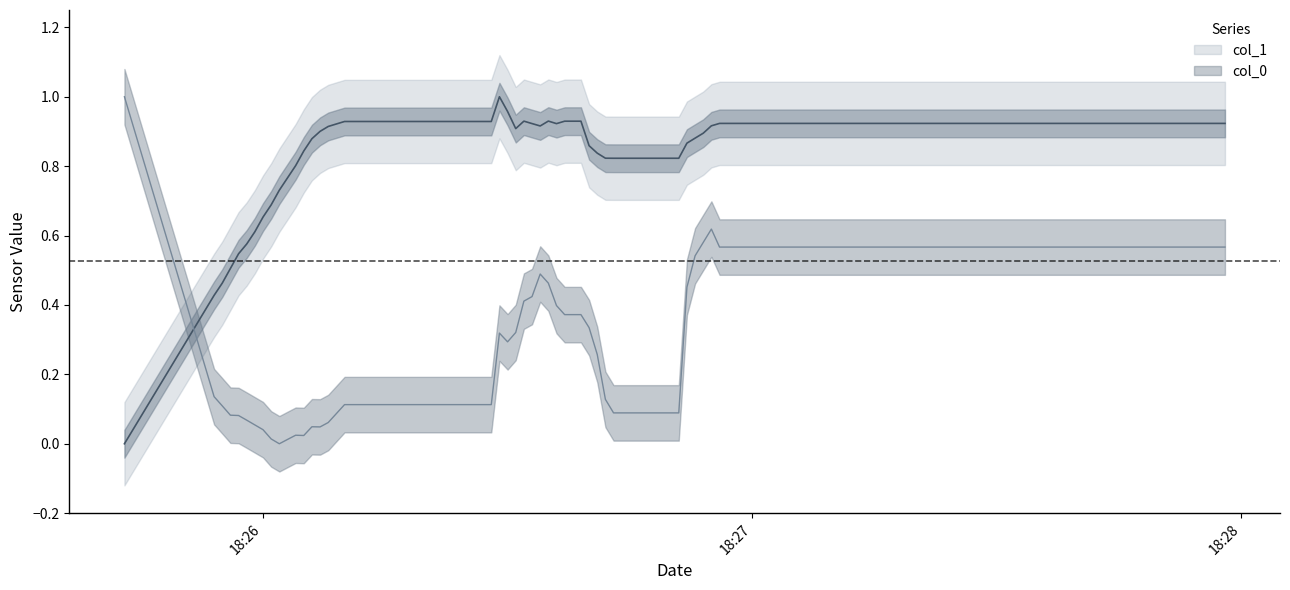

What is the difference between the maximum and second lowest values in the col_0 series?

1.0